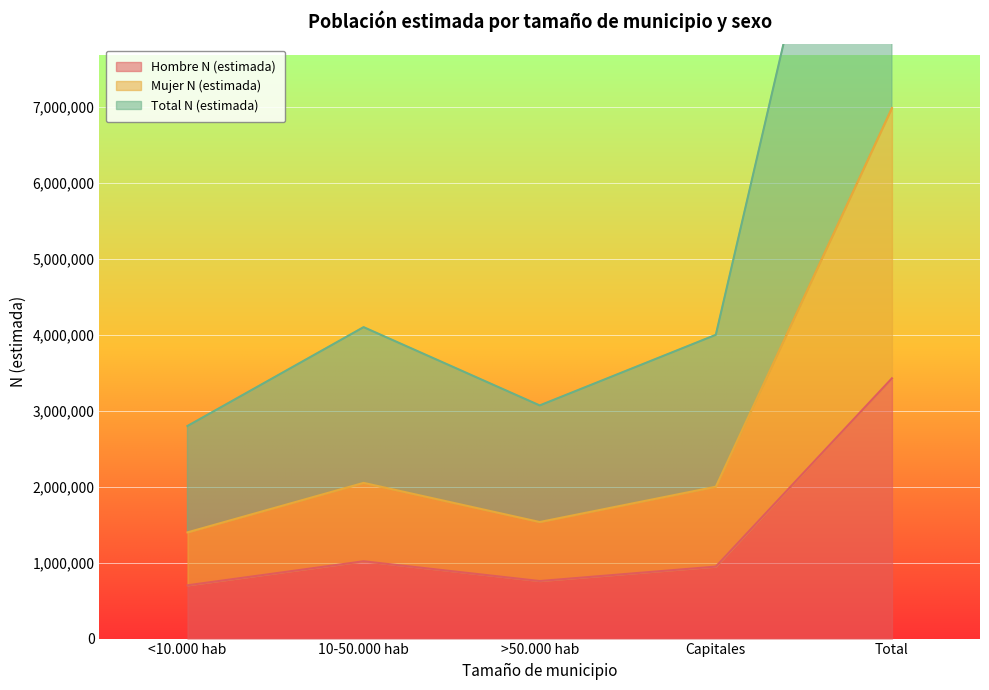

Rank the series by their average value, from highest to lowest.

Total N (estimada), Mujer N (estimada), Hombre N (estimada)